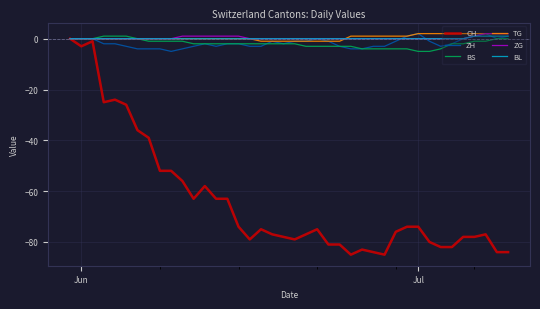

How many series are shown in this chart?

6